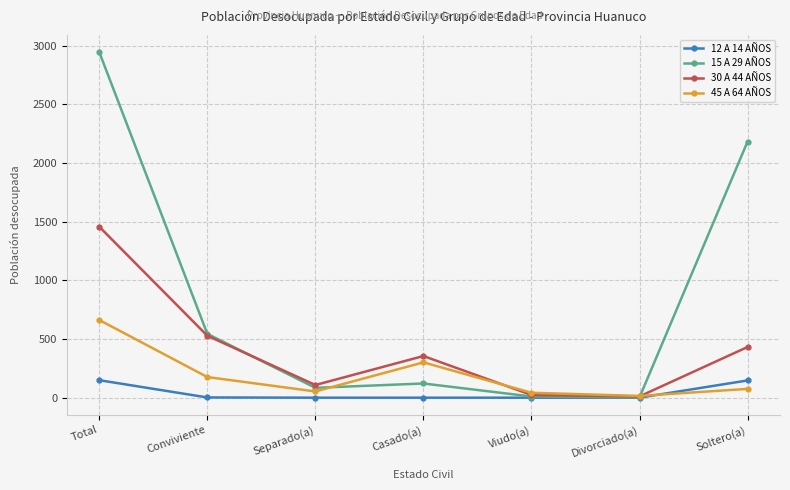

Rank the series by their average value, from highest to lowest.

15 A 29 AÑOS, 30 A 44 AÑOS, 45 A 64 AÑOS, 12 A 14 AÑOS